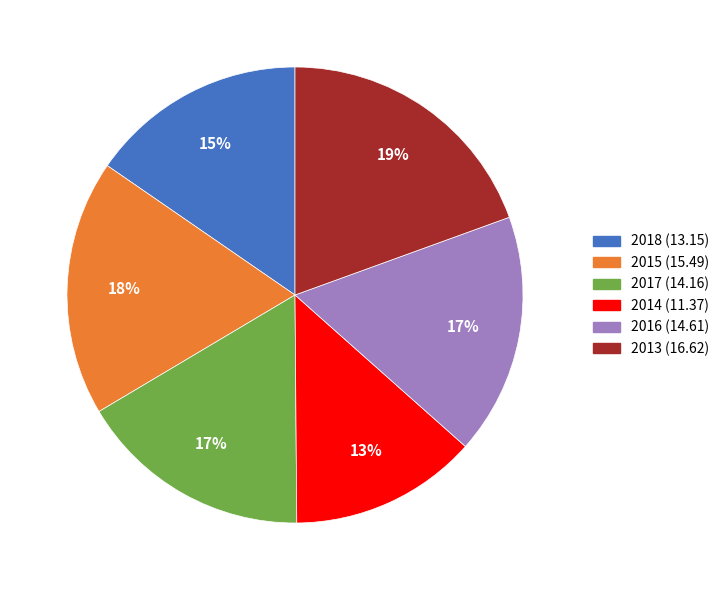

What percentage is the 2018 slice, to the nearest percent?

15%